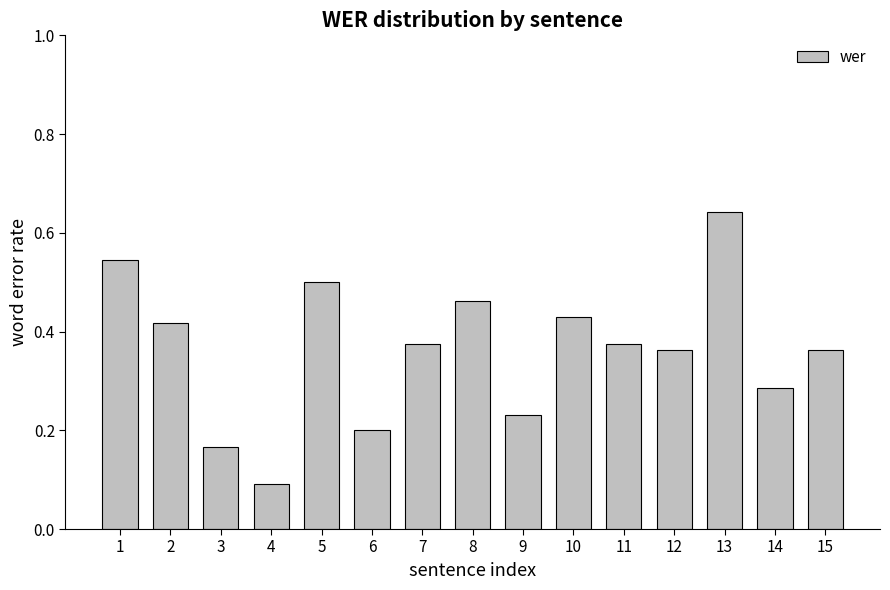

Which label corresponds to the smallest value in the chart?

4